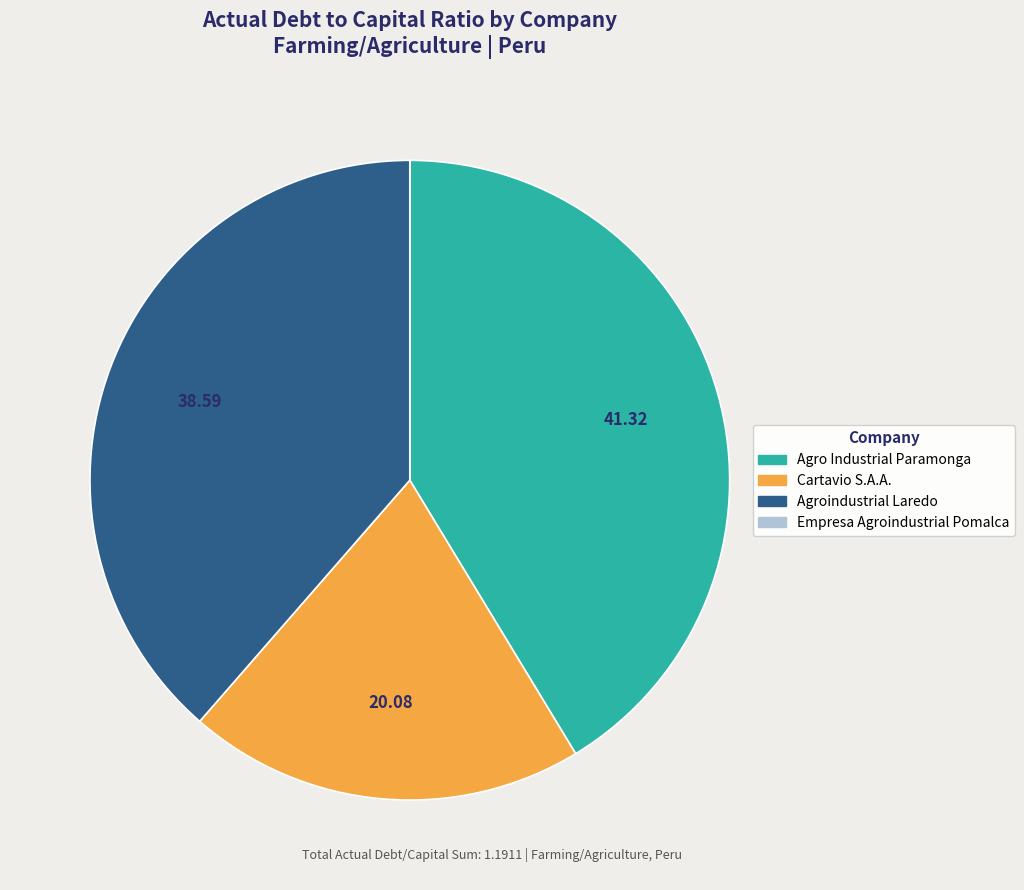

Does Agro Industrial Paramonga represent more than half of the total?

No